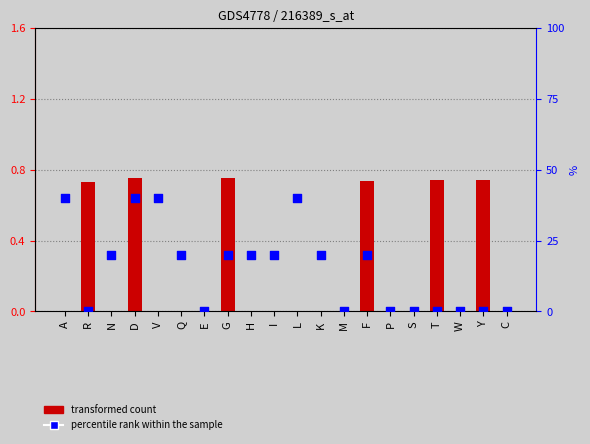

What is the total value across all series at N?

20.0